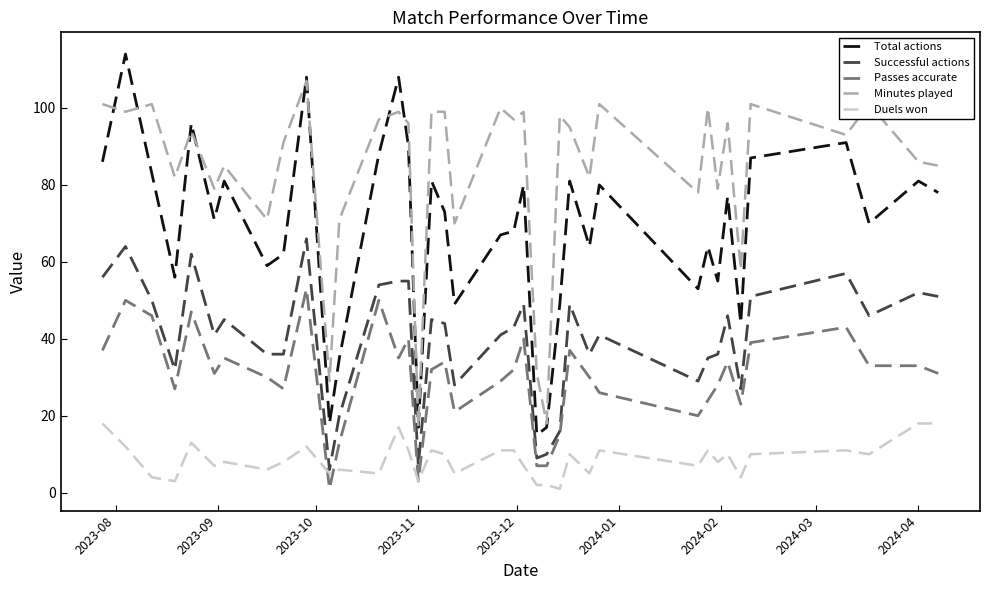

Which series has the largest range (max minus min)?

Total actions